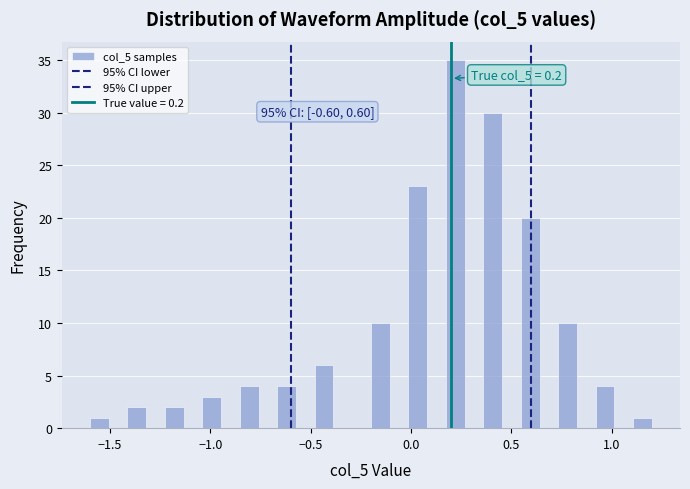

Around what value on the x-axis is the tallest bar? Give the approximate position of its centre, as read against the axis.

0.20